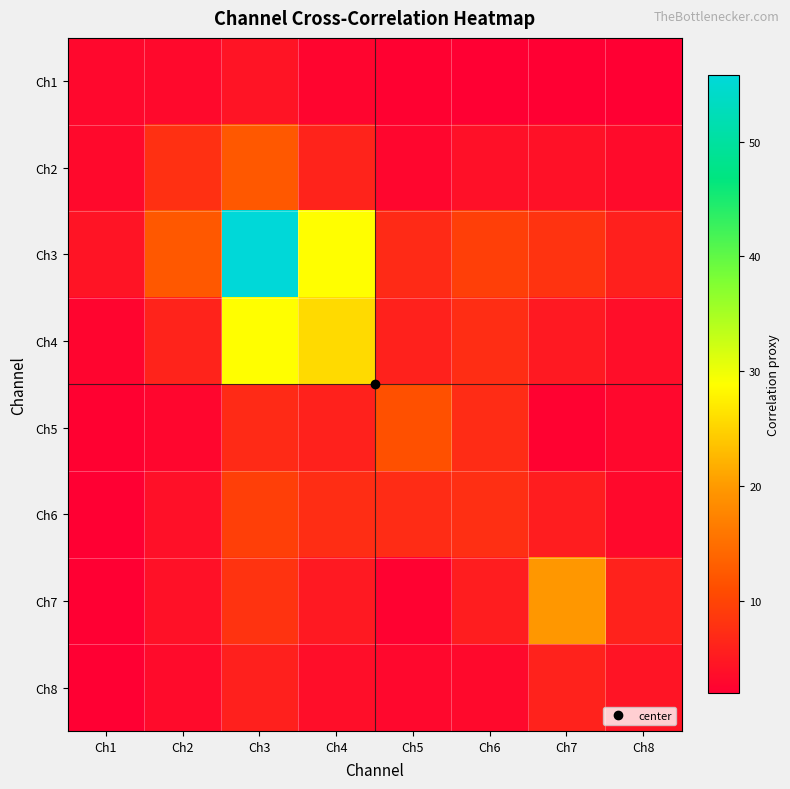

Between Ch6 and Ch8, which is larger?

Ch6